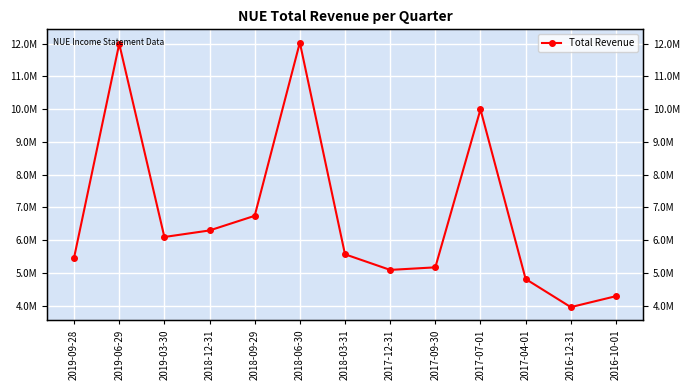

What is the label of the 1st point from the right?

2016-10-01